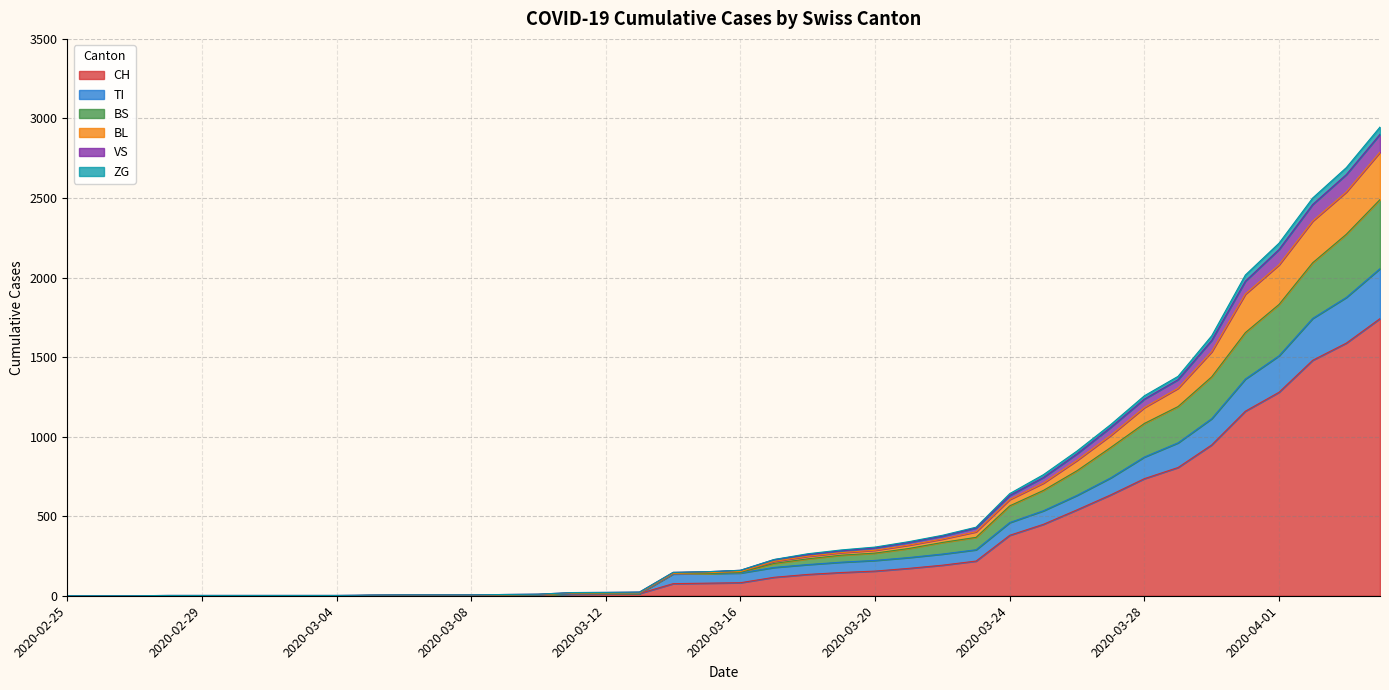

At which label does VS reach its minimum?

2020-02-25